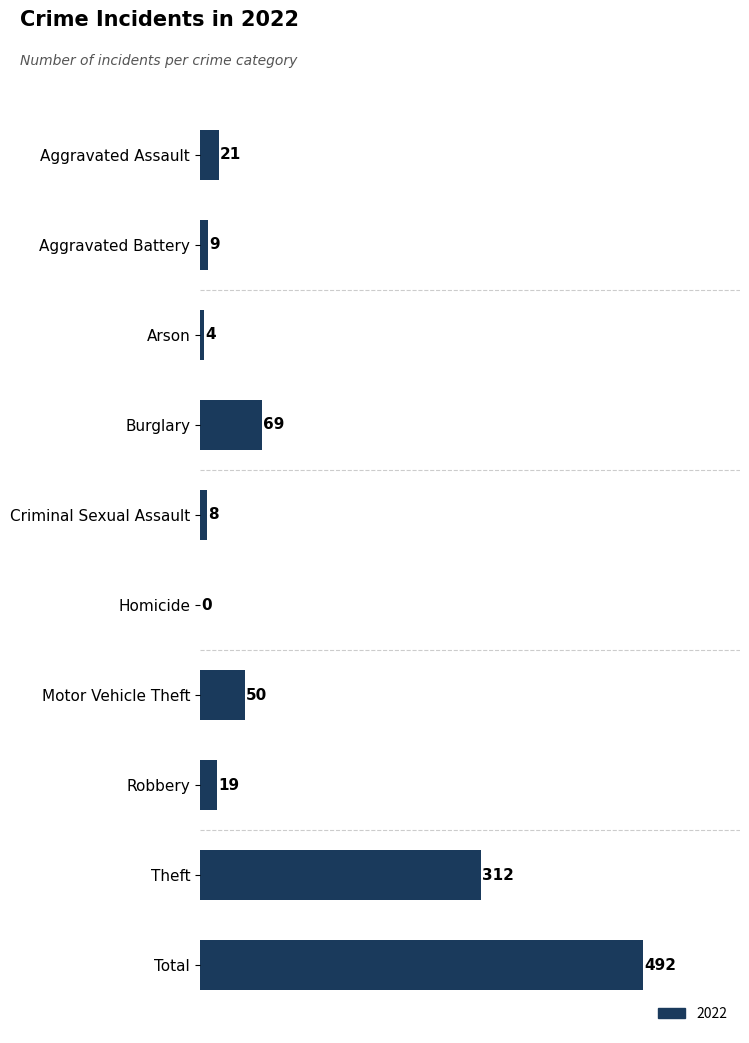

Which category has the highest value across all series?

Total